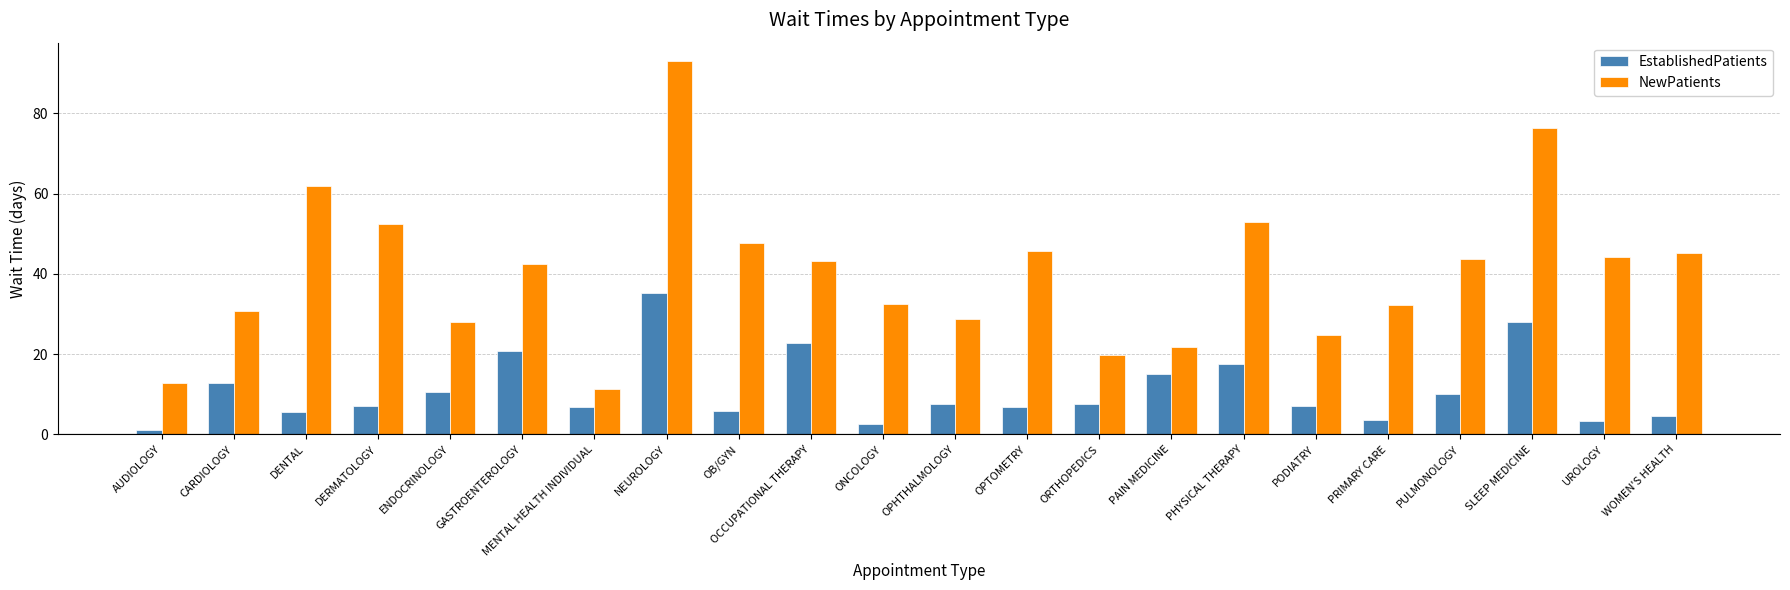

Is it true that EstablishedPatients equals 3.4 at UROLOGY?

True